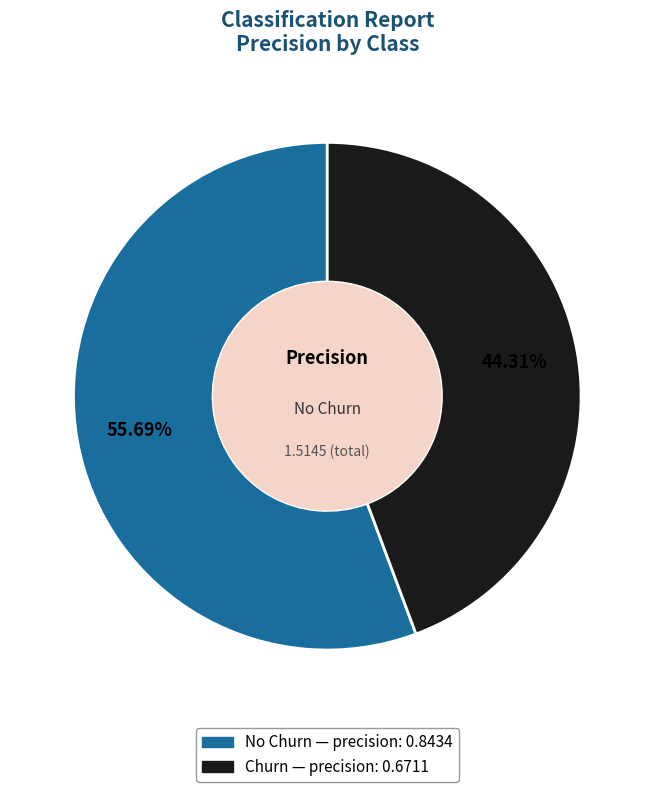

Is there any slice that represents more than half of the pie?

Yes